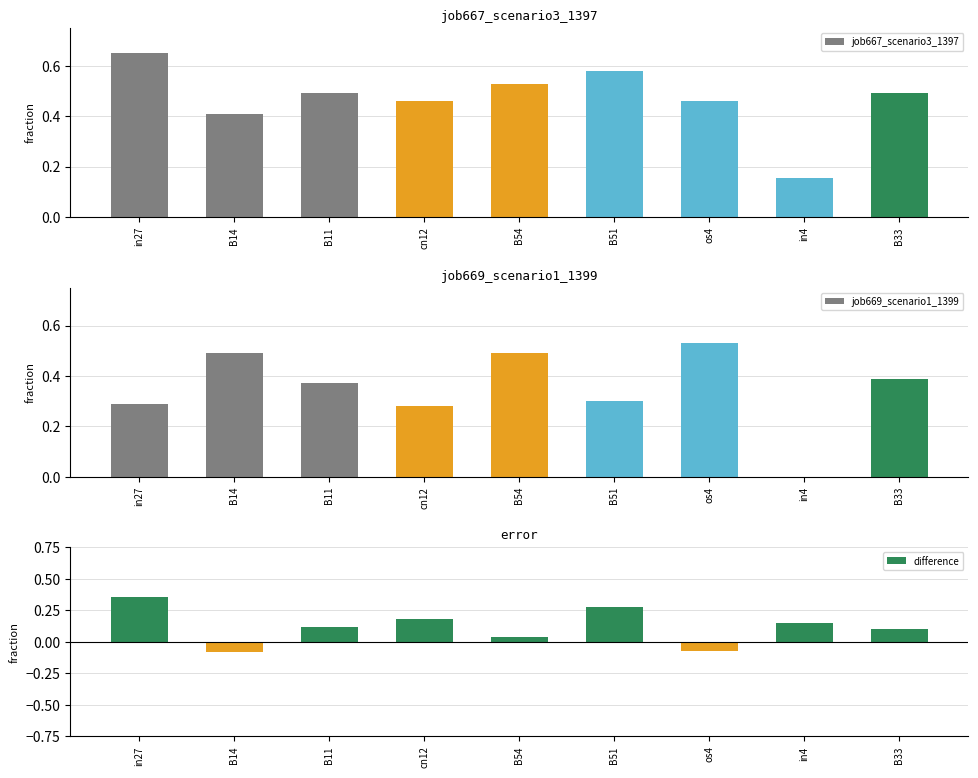

At which category is the sum across all series the highest?

in27